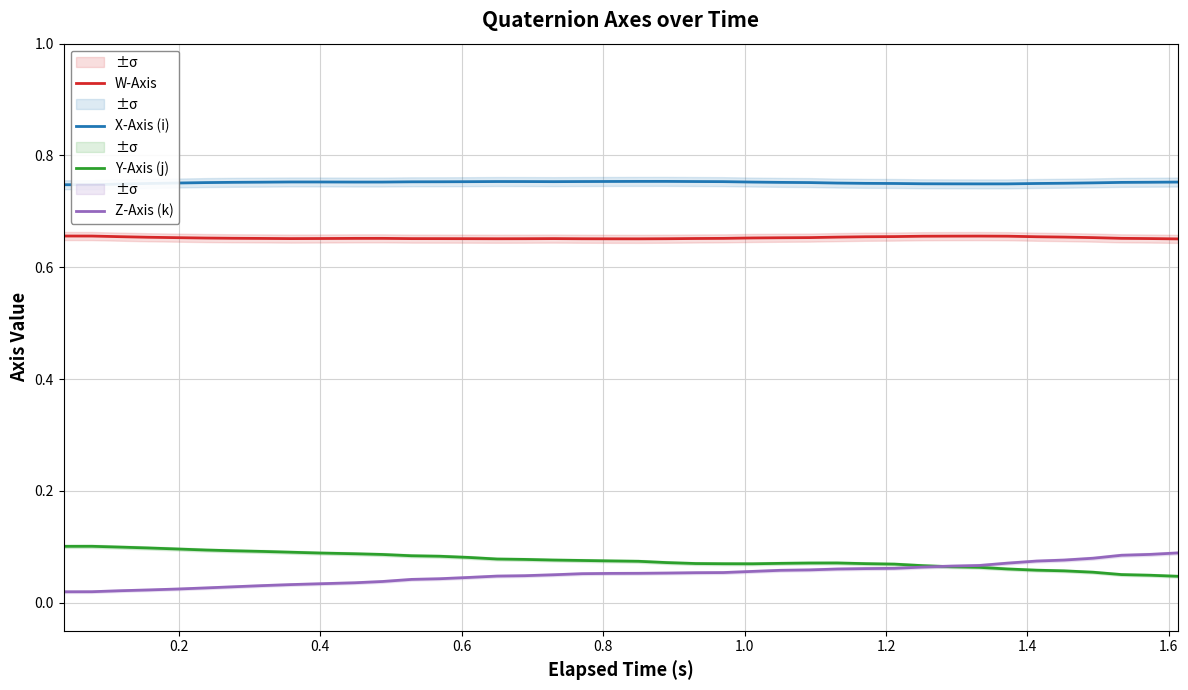

Between 12 and 26, which series saw the biggest shift?

Z-Axis (k)